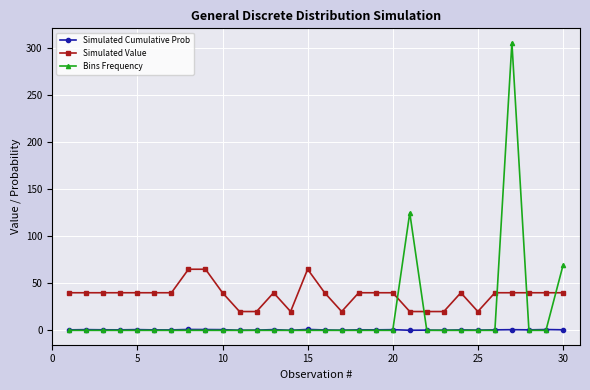

List the series in order of their peak value, highest first.

Bins Frequency, Simulated Value, Simulated Cumulative Prob